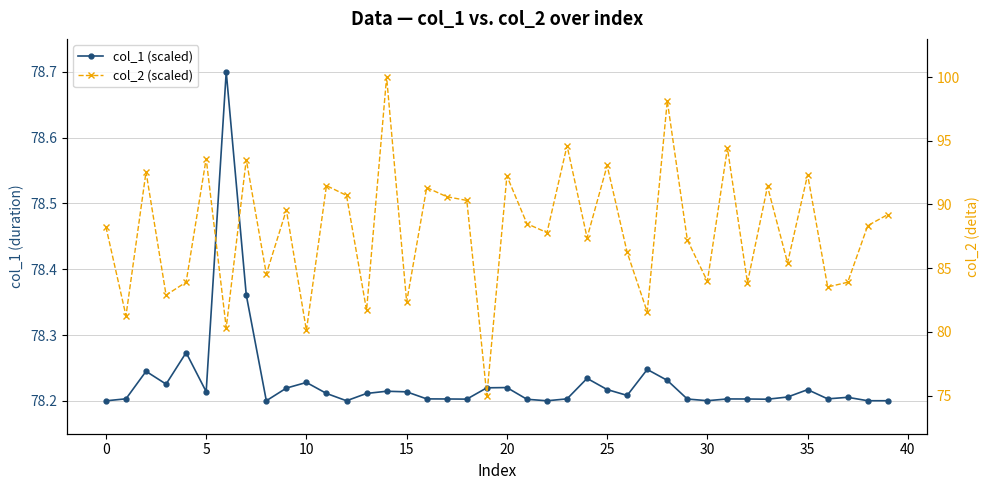

What value does the col_2 (scaled) series have at 24?

87.4